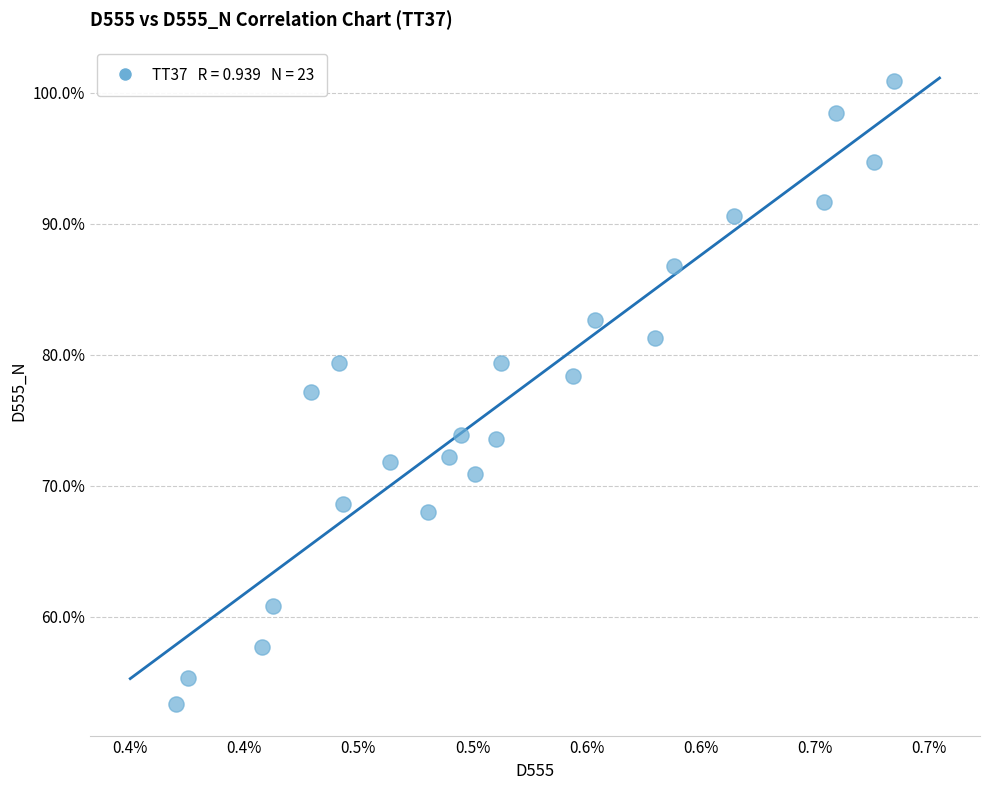

What is the range of Y values (max minus min)?

47.6